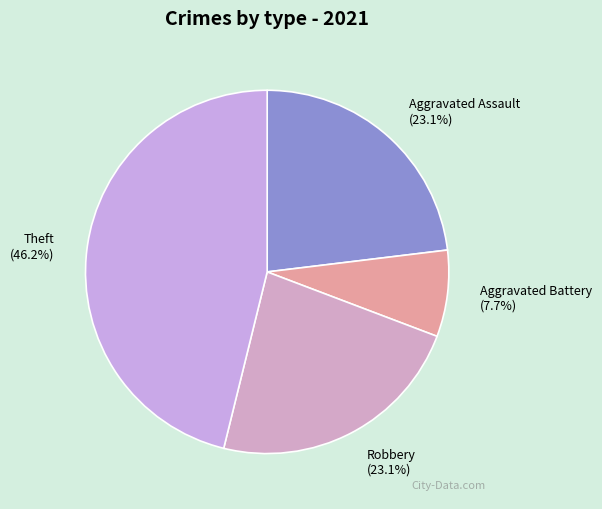

What is the smallest slice in the pie chart?

Aggravated Battery